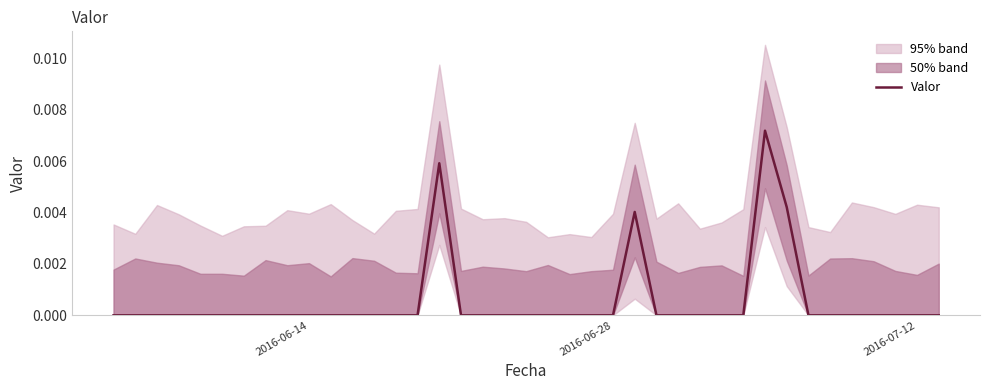

Count the number of categories in the chart.

39